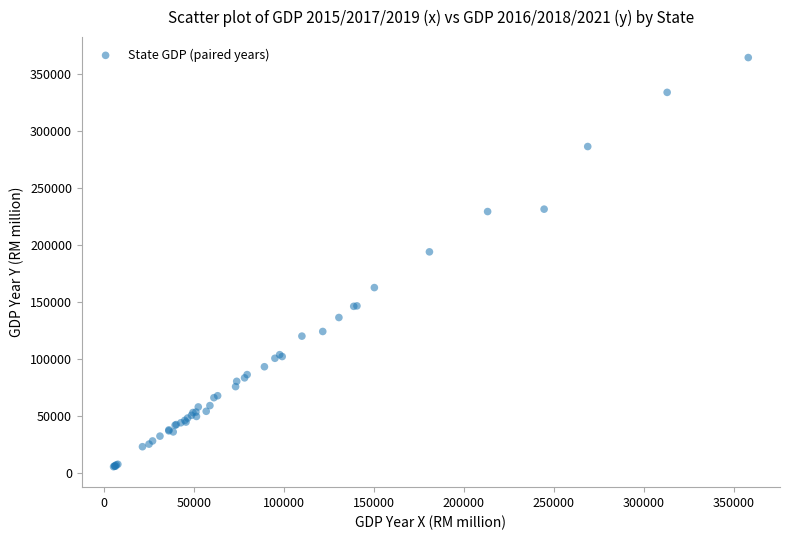

What Y value in the scatter plot is closest to 184970?

193983.2